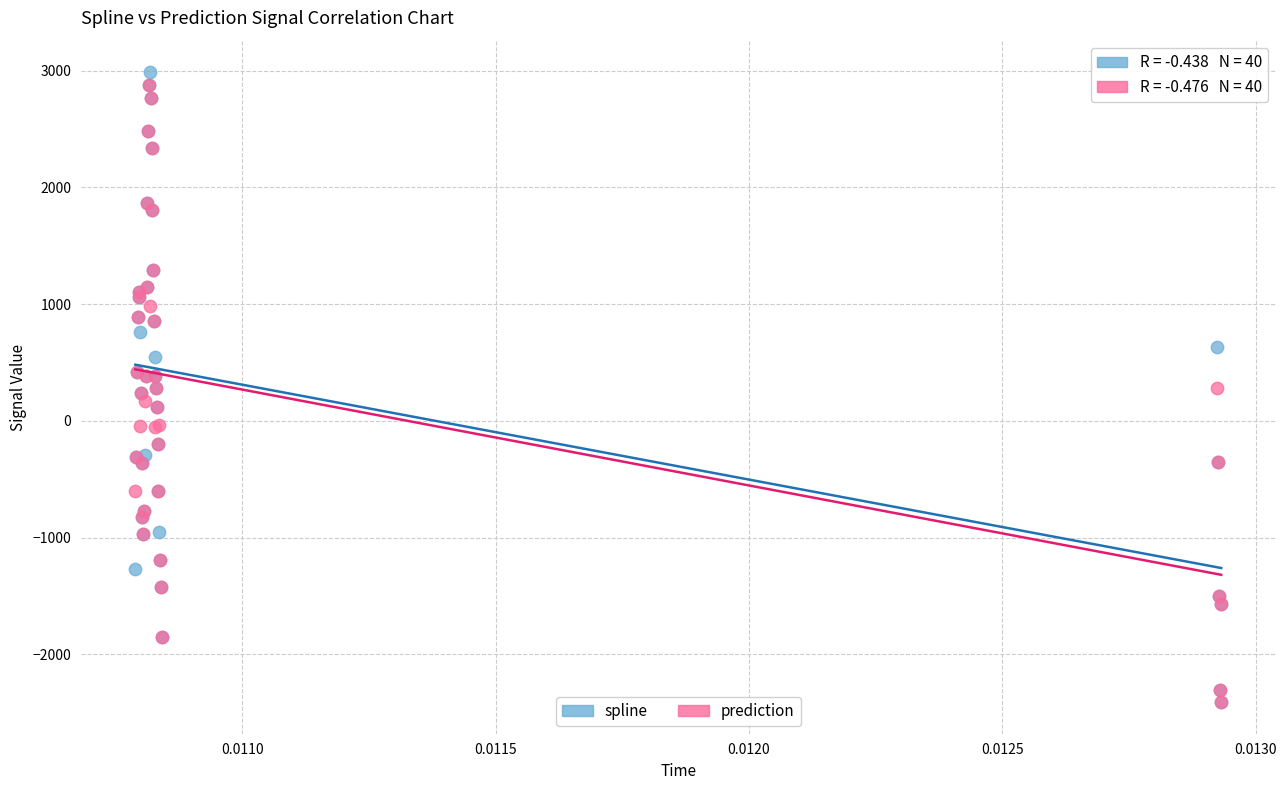

What are all the series names shown in the legend?

spline, prediction